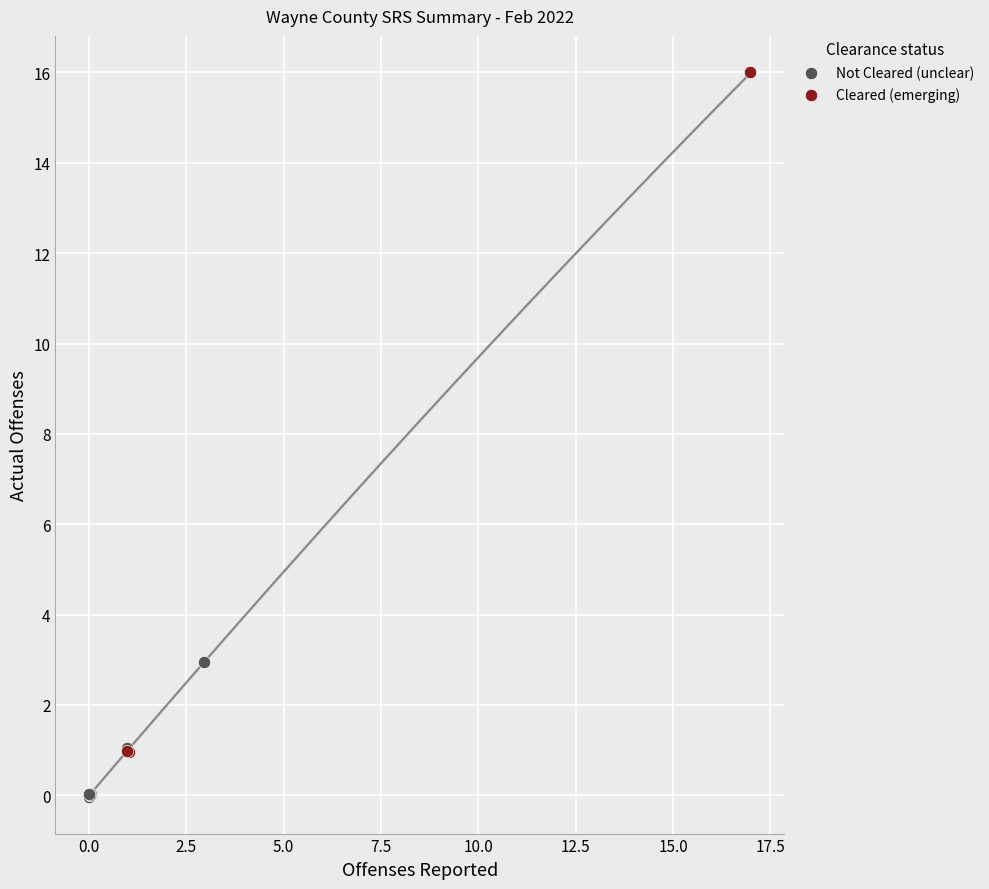

Which series has the largest Y range (max minus min)?

Cleared (emerging)